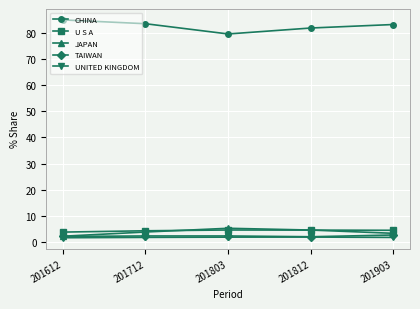

Count the number of categories in the chart.

5